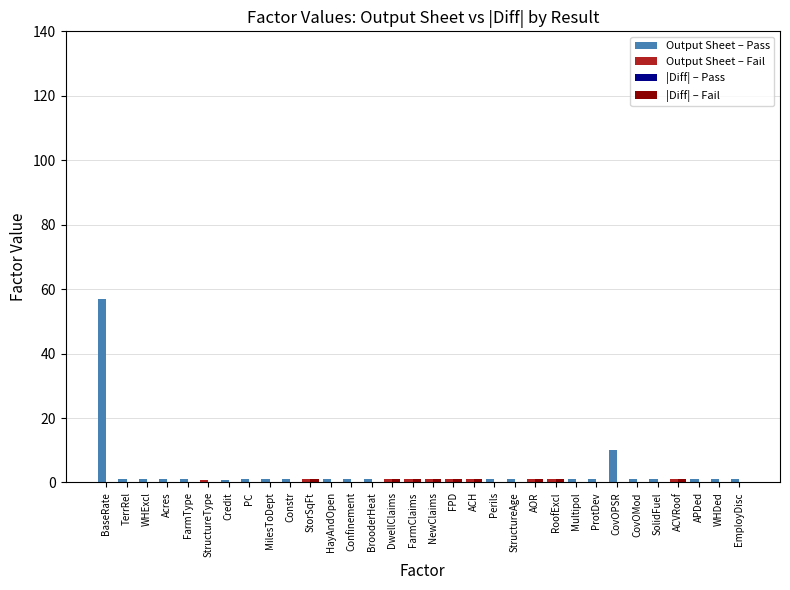

At which category is the sum across all series the highest?

BaseRate